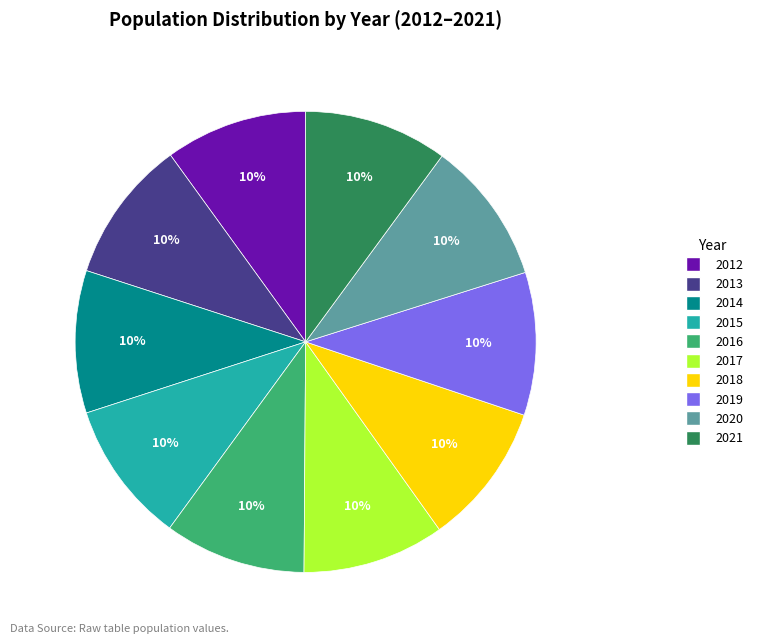

Is it true that 2017 is 10% of the pie?

True